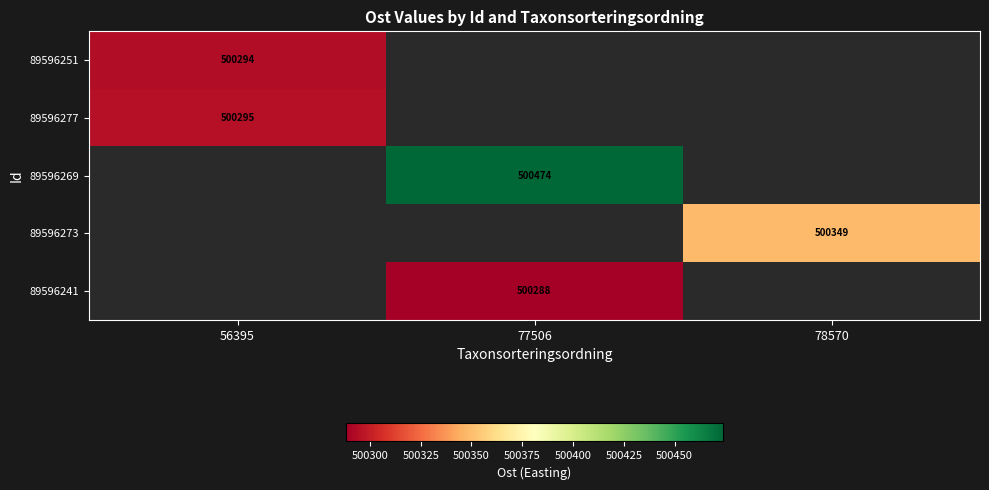

Is the value of 89596273 at 78570 greater than the value of 89596269 at 56395?

No